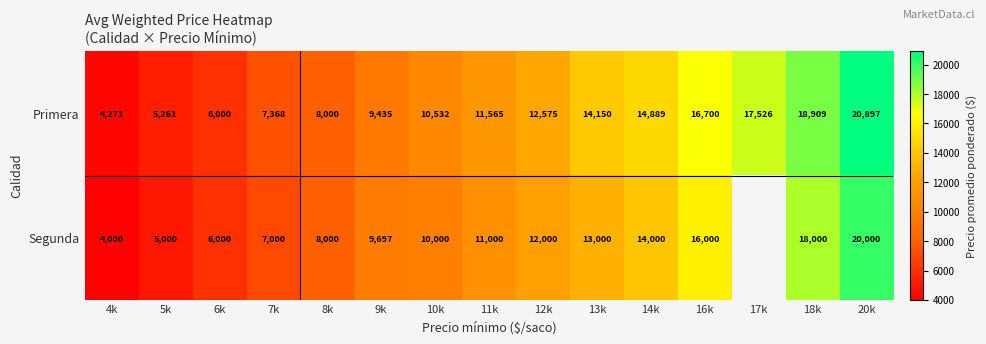

At which category is the sum across all series the highest?

20k